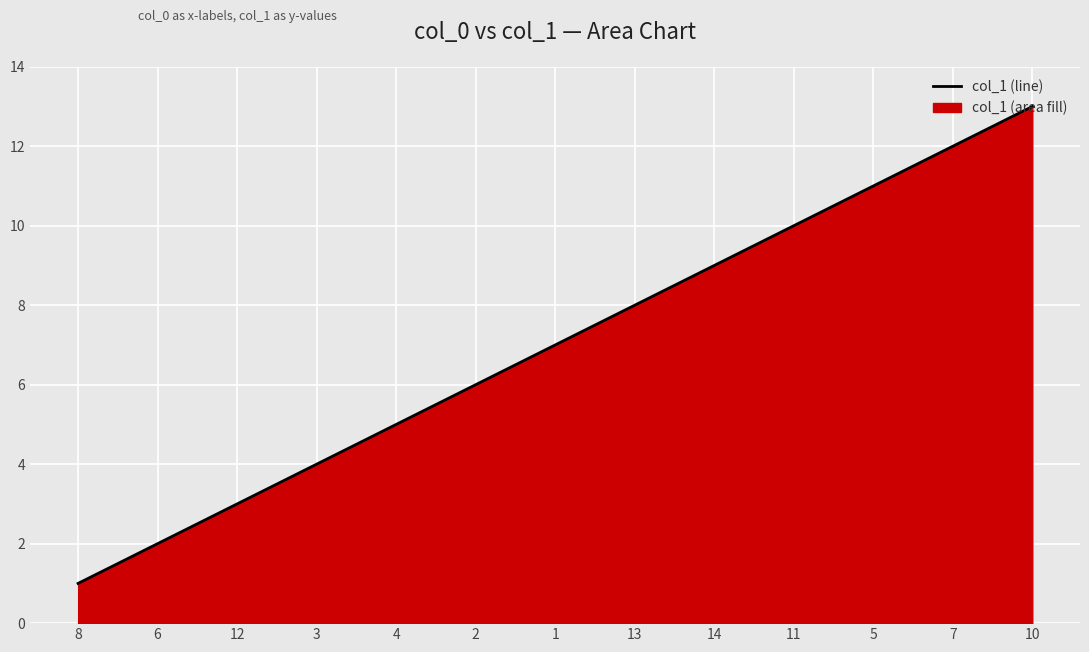

What is the sum of all values?

91